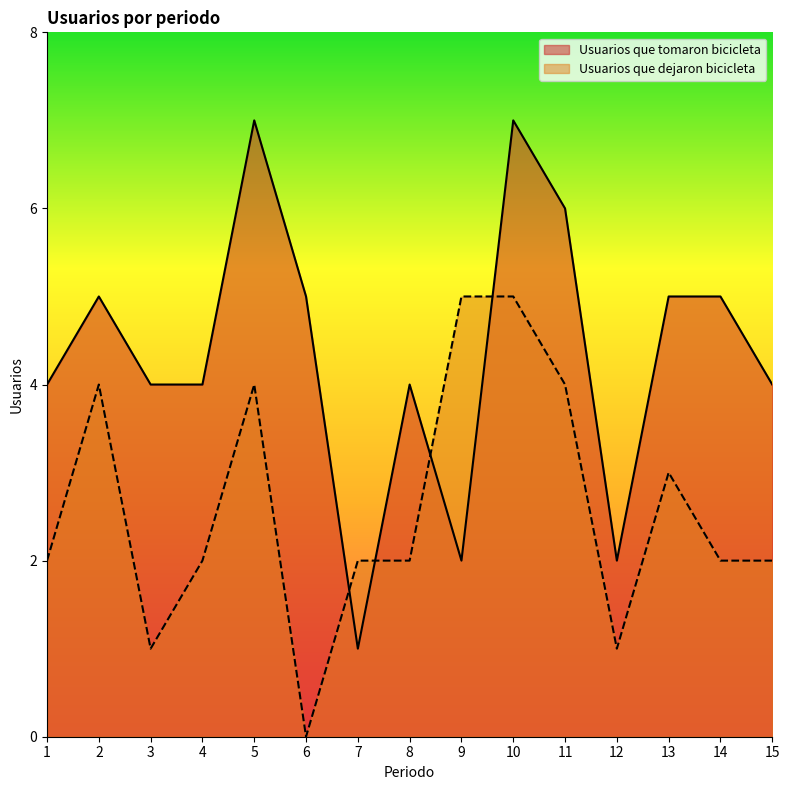

Which label corresponds to the largest value in the chart?

5